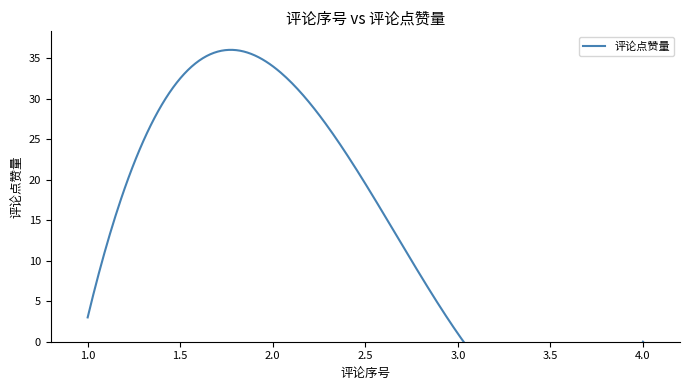

What is the sum of all values?

38